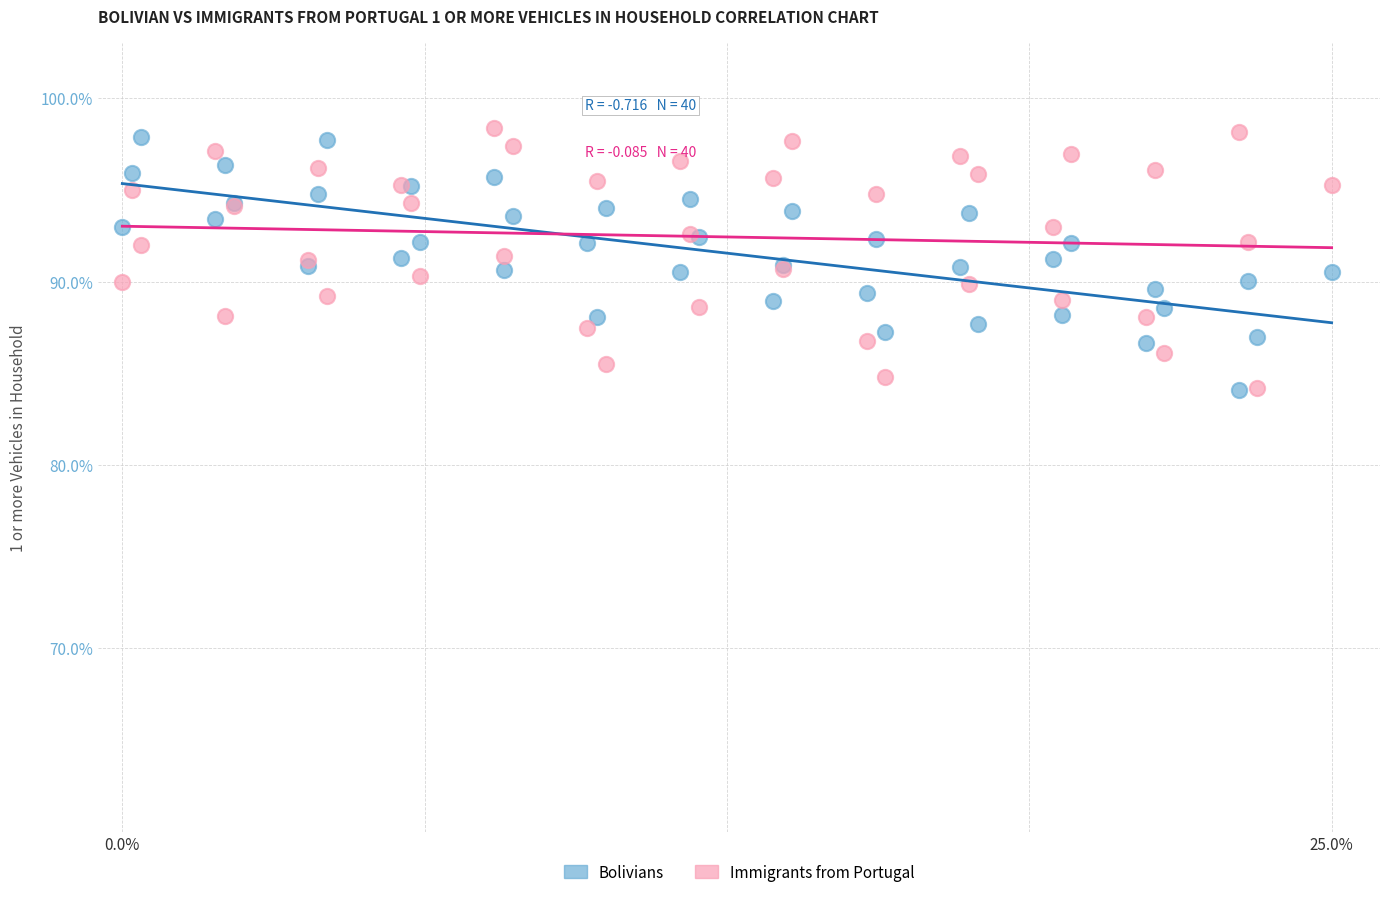

What is the X range (max minus min) for the scatter plot?

25.0